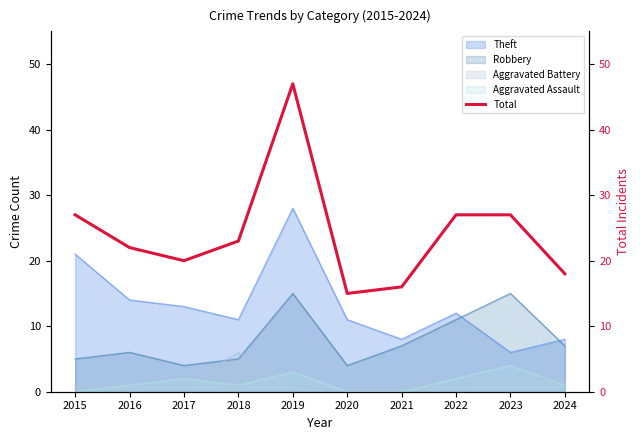

What is the difference between the maximum and second lowest values?

31